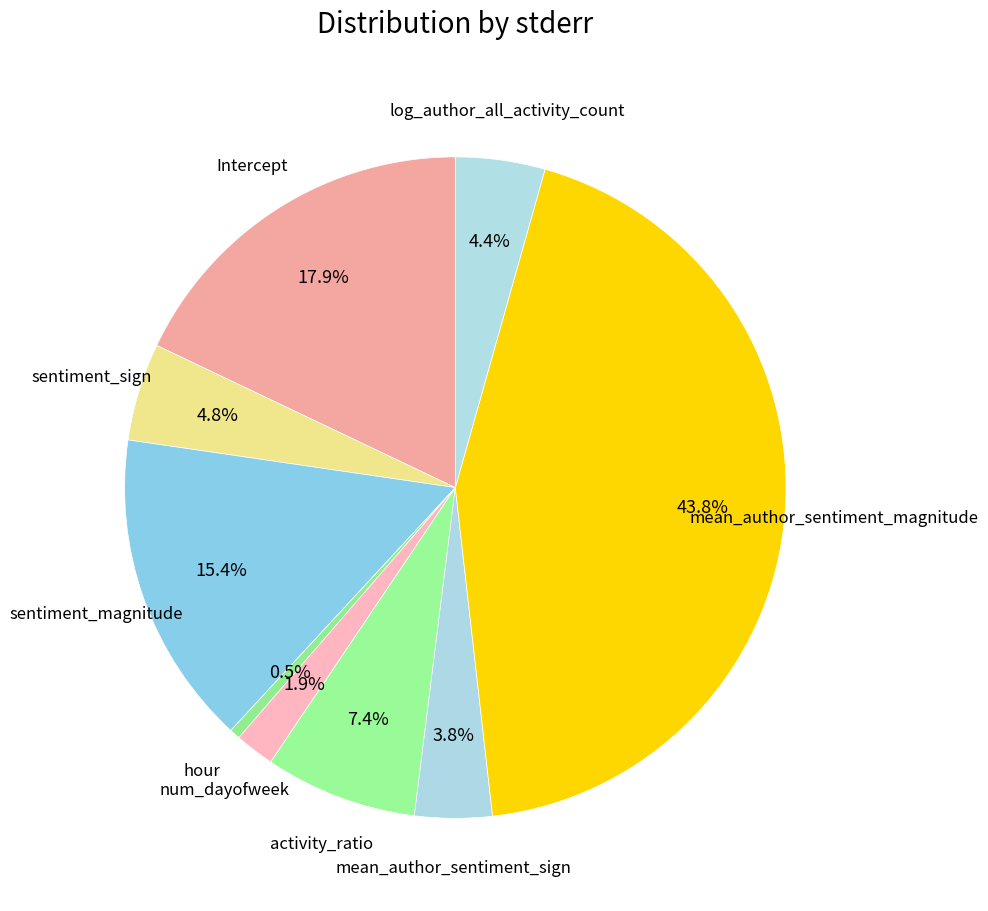

What is the smallest slice in the pie chart?

hour